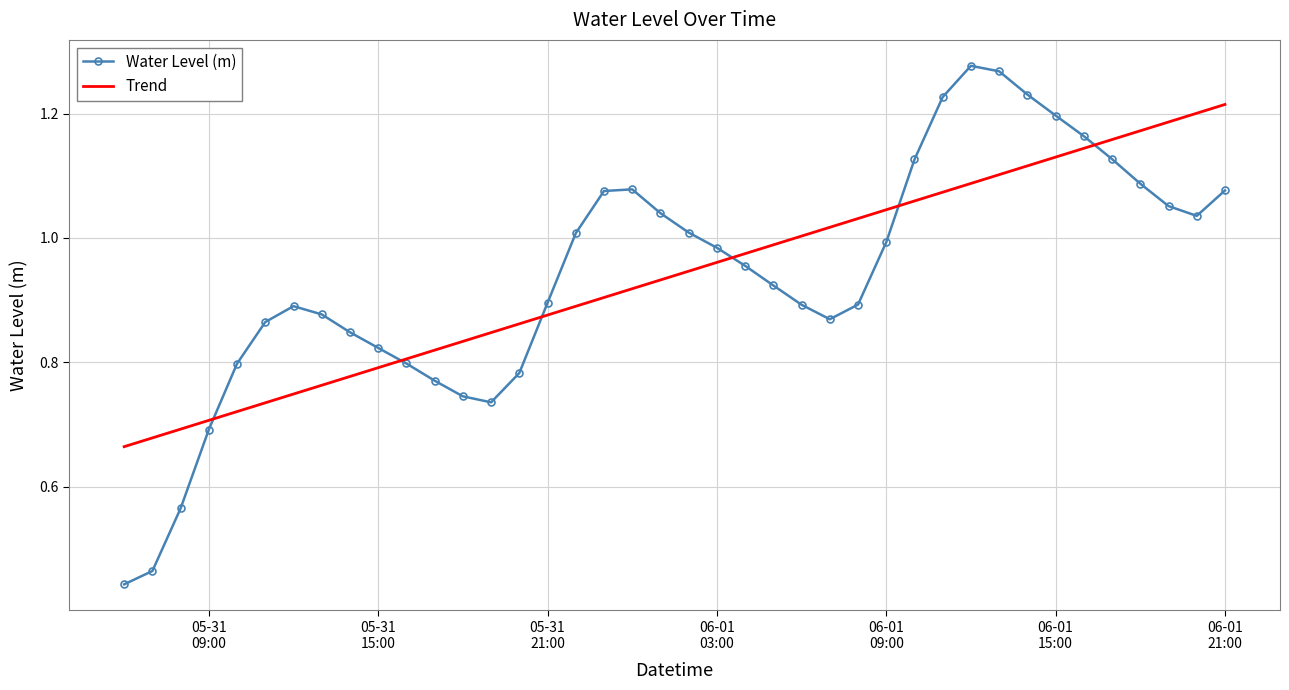

List the series in order of their peak value, highest first.

Water Level (m), Trend